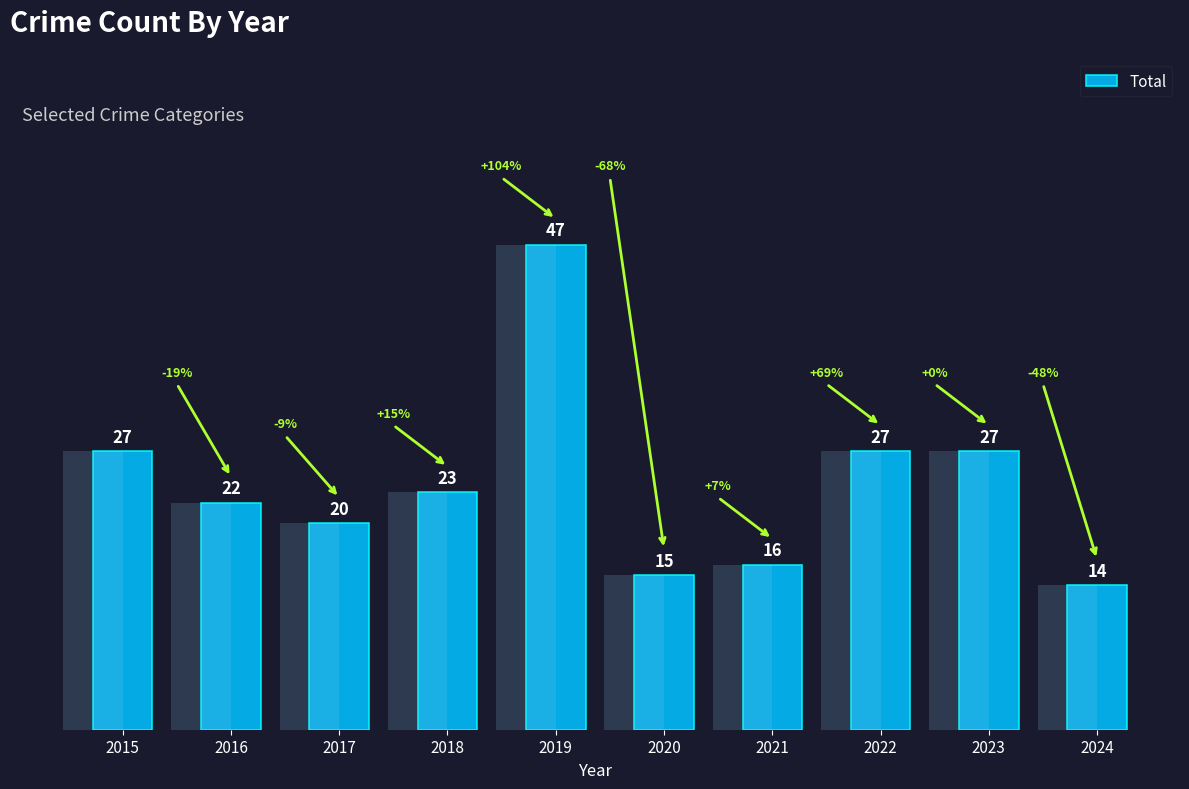

List the labels in order of value, smallest first.

2024, 2020, 2021, 2017, 2016, 2018, 2015, 2022, 2023, 2019